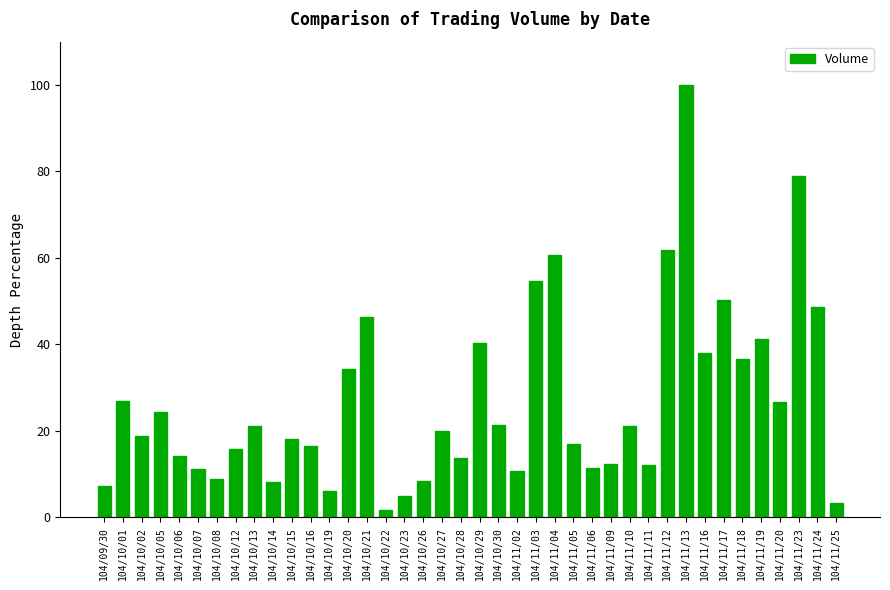

What is the ratio of the value at 104/11/06 to the value at 104/10/08?

1.3